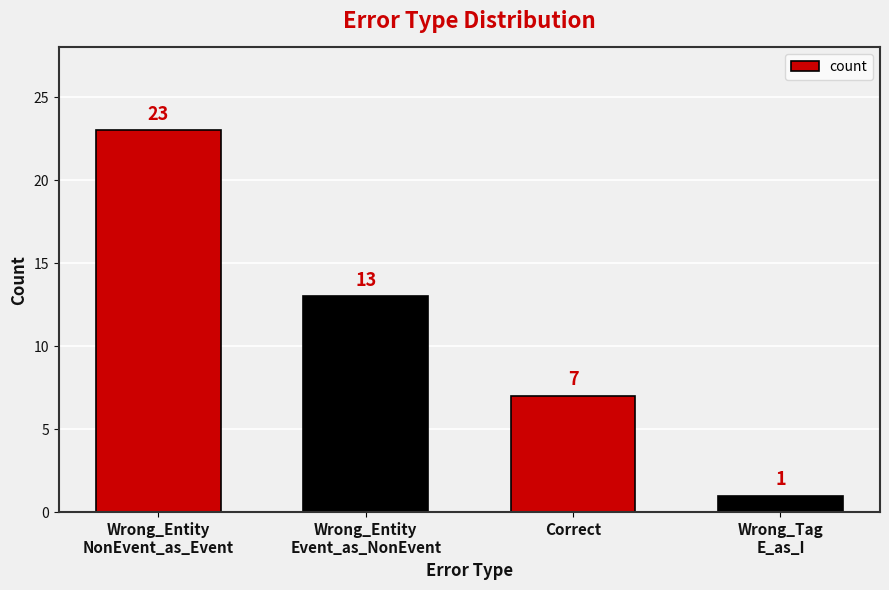

How many distinct data groups are displayed?

1